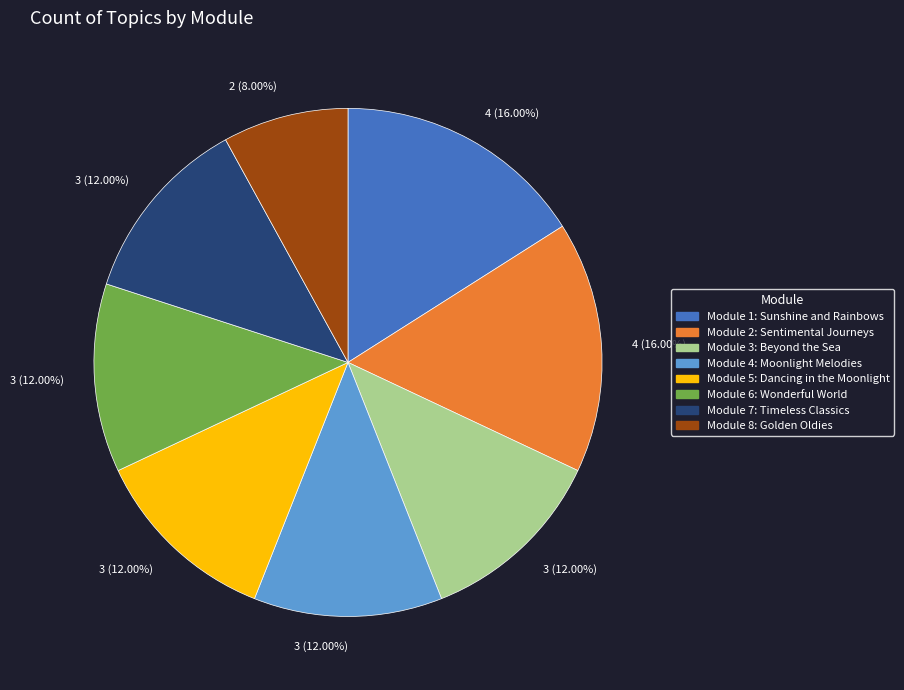

Does any single category account for the majority?

No